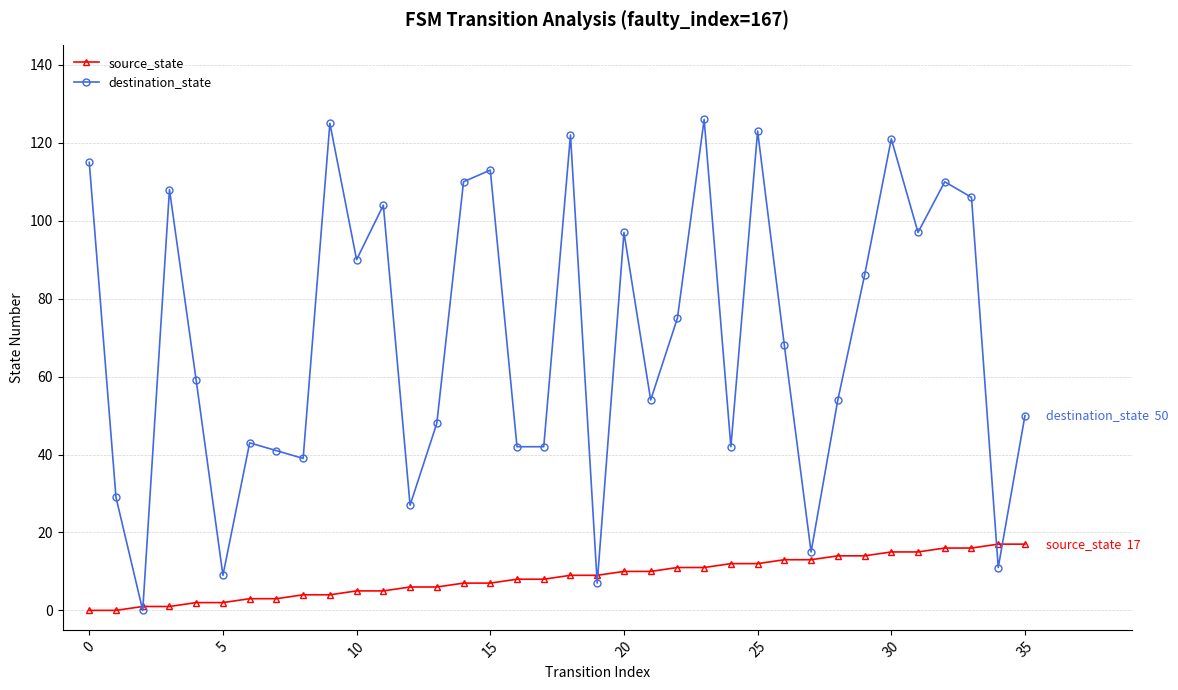

Does the chart have visible grid lines?

Yes